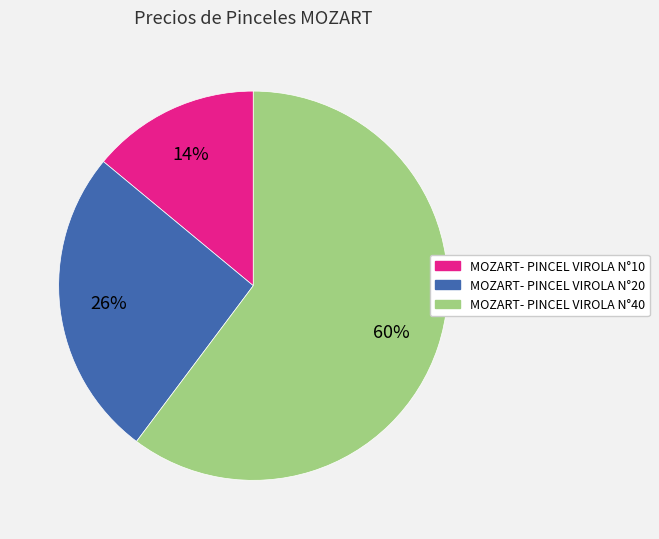

Do MOZART- PINCEL VIROLA N°10 and MOZART- PINCEL VIROLA N°20 together represent more than half of the pie?

No